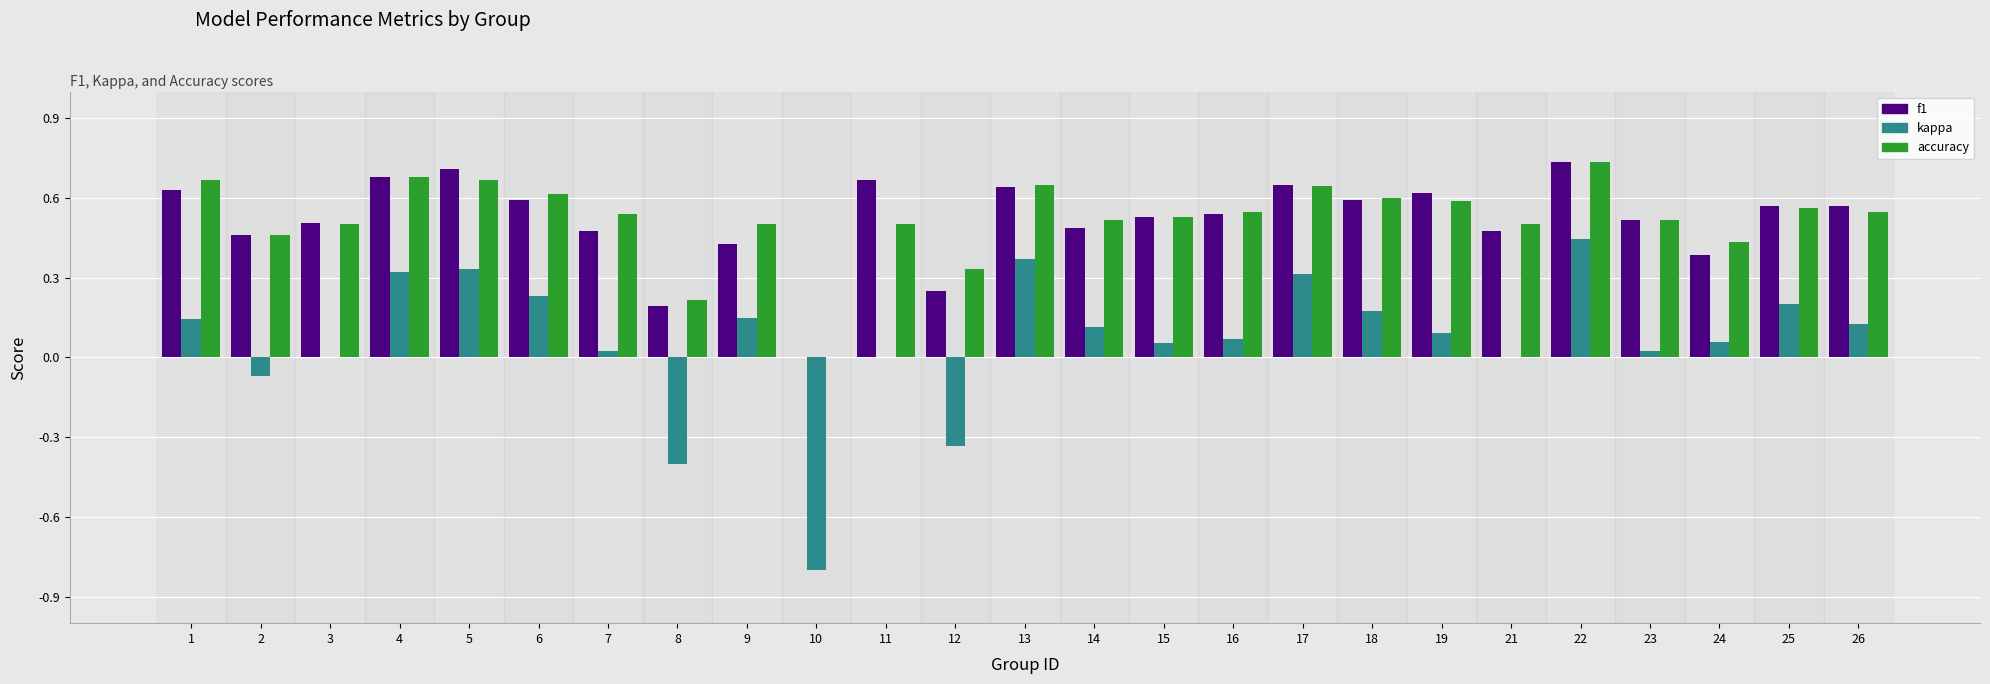

Between 21 and 25, which series saw the biggest shift?

kappa